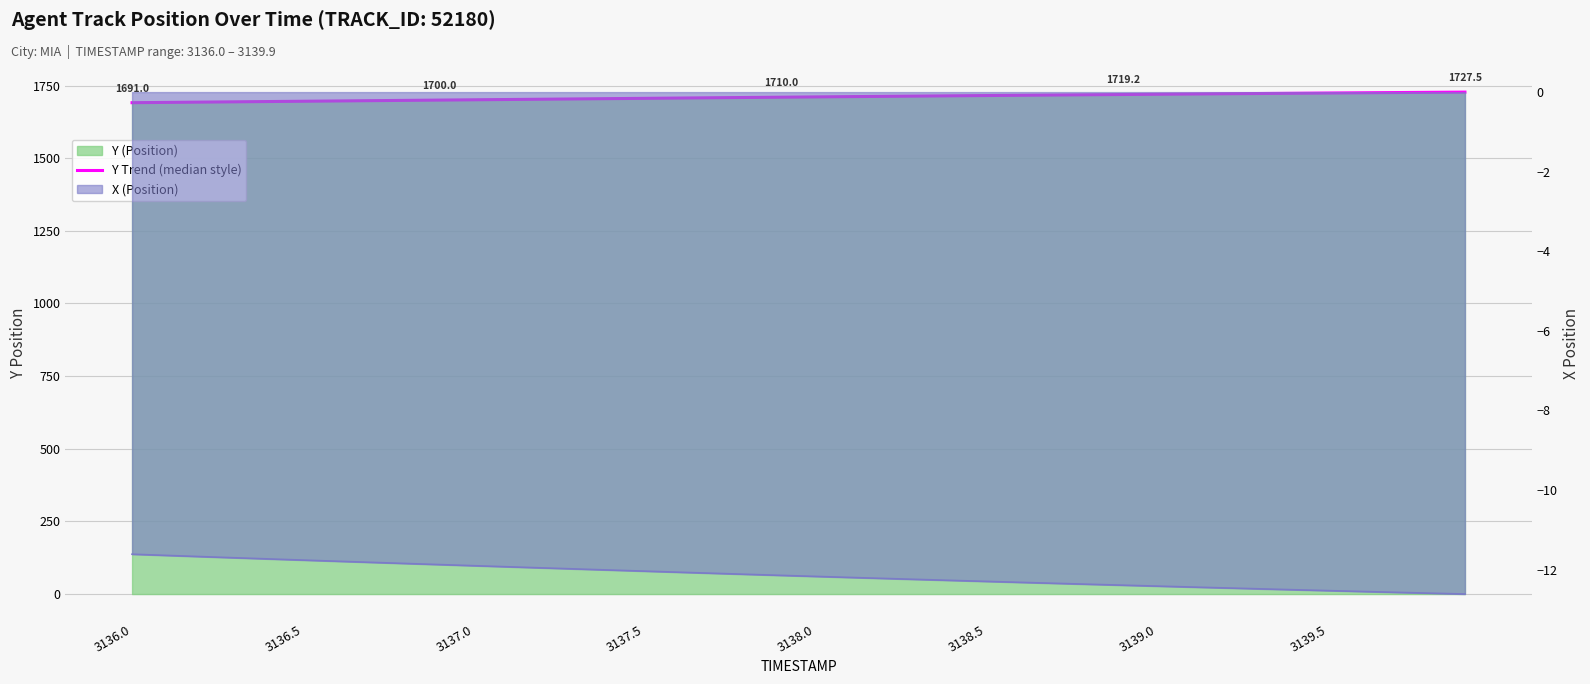

Does the chart display data point markers on the line(s)?

No